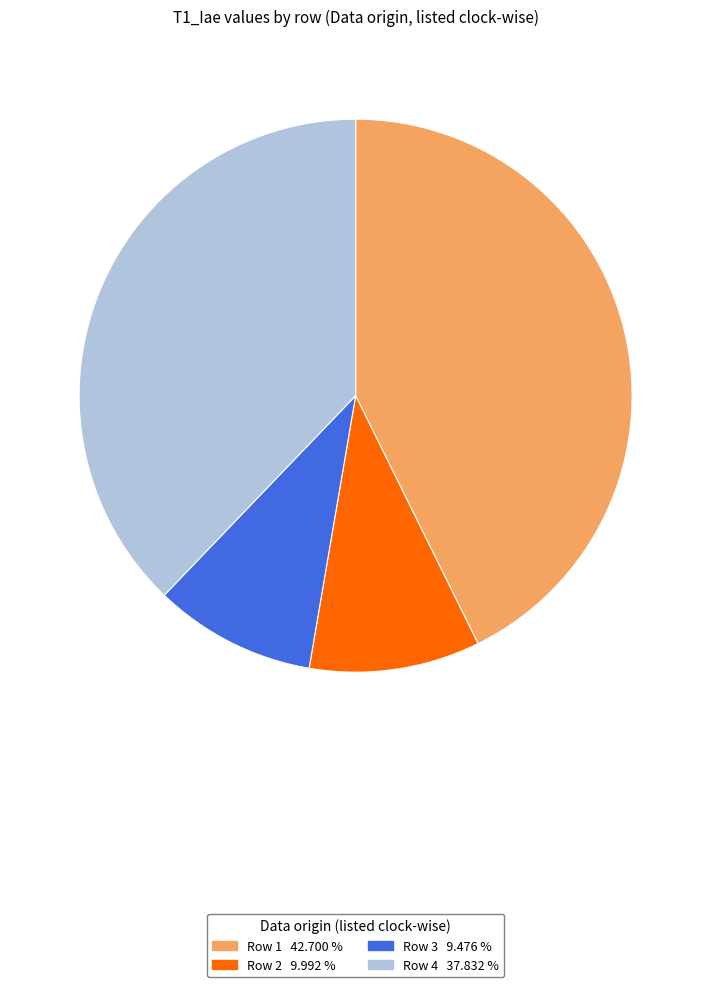

Is there a majority slice in this chart?

No